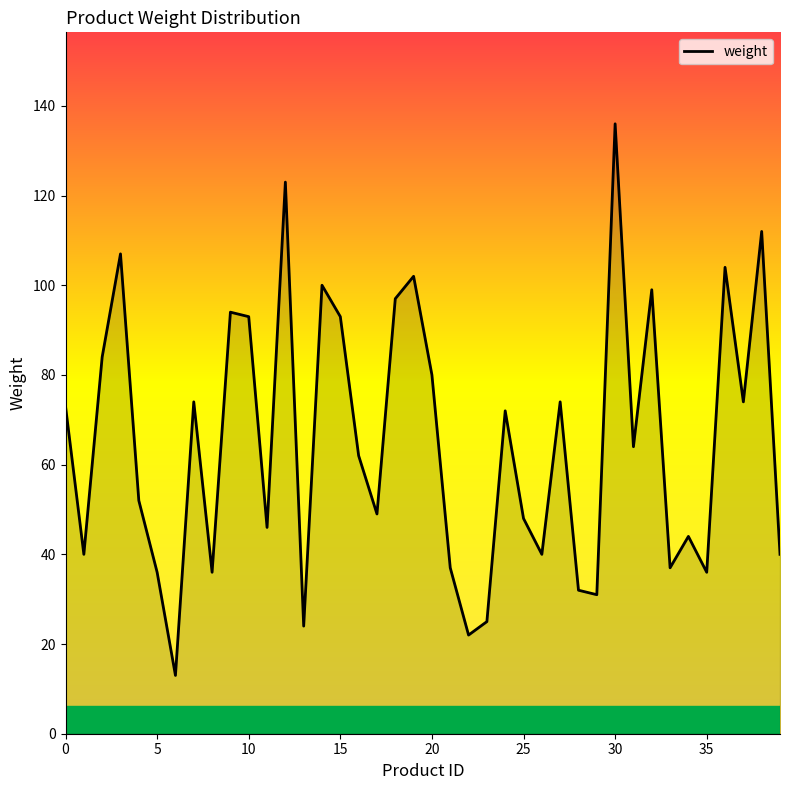

What is the difference between the maximum and minimum values?

123